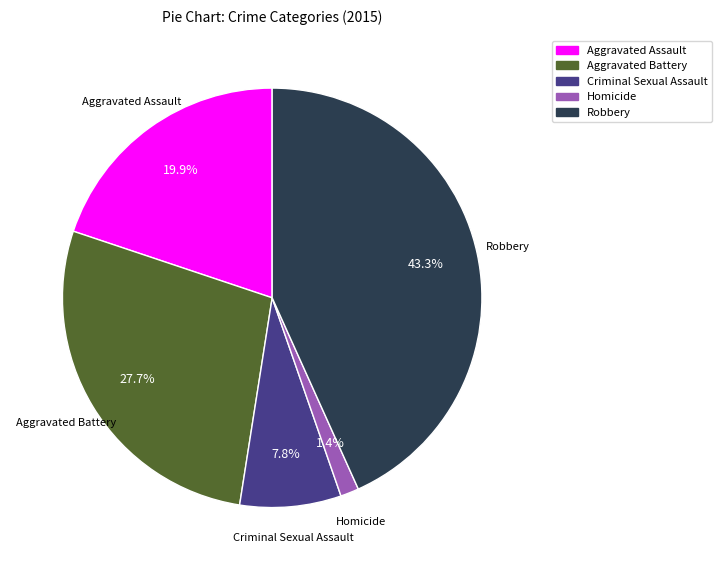

To the nearest percent, what is the average slice percentage?

20%